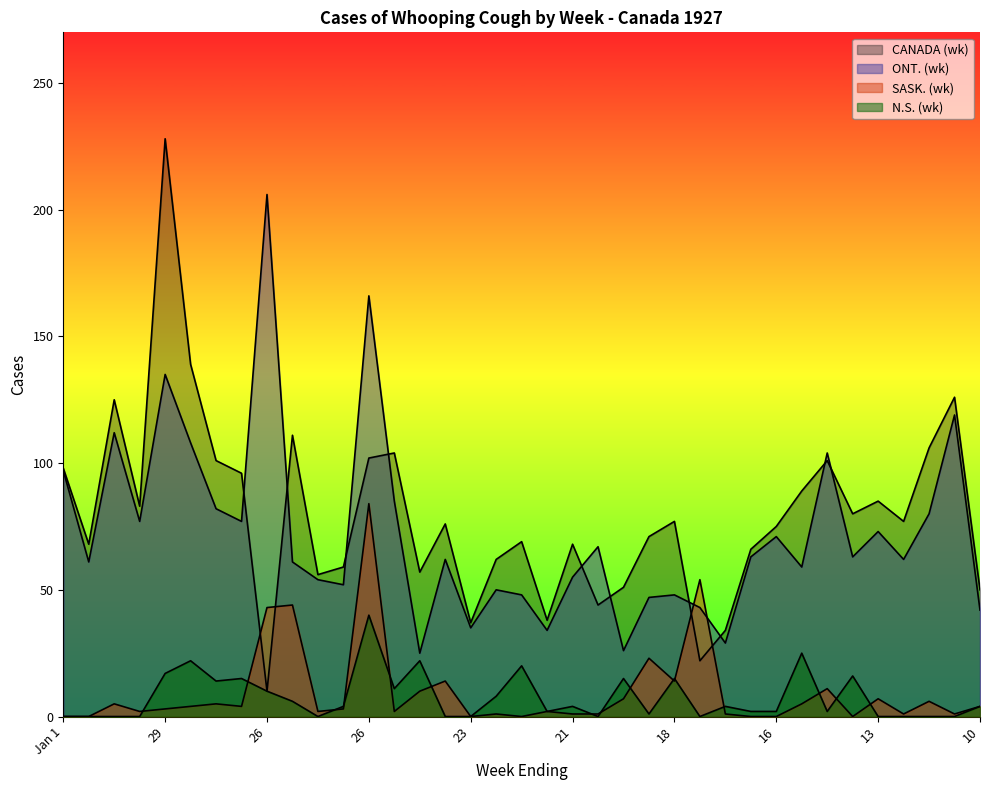

Reading left to right, extract all data points from this chart.

CANADA (wk): 98	68	125	83	228	139	101	96	10	111	56	59	102	104	57	76	37	62	69	38	68	44	51	71	77	22	34	66	75	89	101	80	85	77	106	126	50
ONT. (wk): 97	61	112	77	135	108	82	77	206	61	54	52	166	85	25	62	35	50	48	34	55	67	26	47	48	43	29	63	71	59	104	63	73	62	80	119	42
SASK. (wk): 0	0	5	2	3	4	5	4	43	44	2	3	84	2	10	14	0	1	0	2	1	1	7	23	14	54	1	0	0	5	11	0	7	1	6	1	4
N.S. (wk): 0	0	0	0	17	22	14	15	10	6	0	4	40	11	22	0	0	8	20	2	4	0	15	1	15	0	4	2	2	25	2	16	0	0	0	0	4